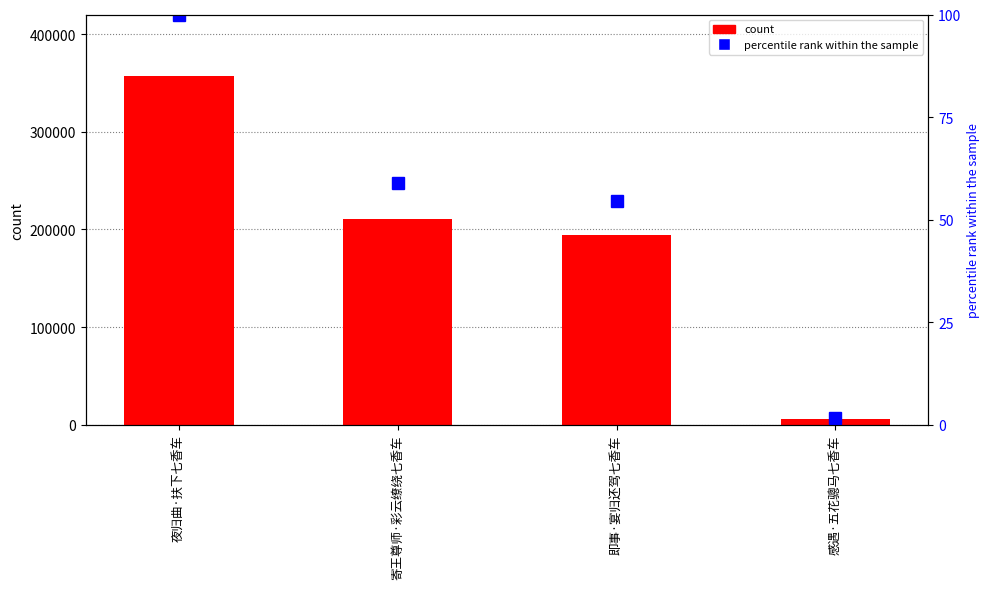

Is it true that count equals 359830.8 at 寄王尊师·彩云缭绕七香车?

False